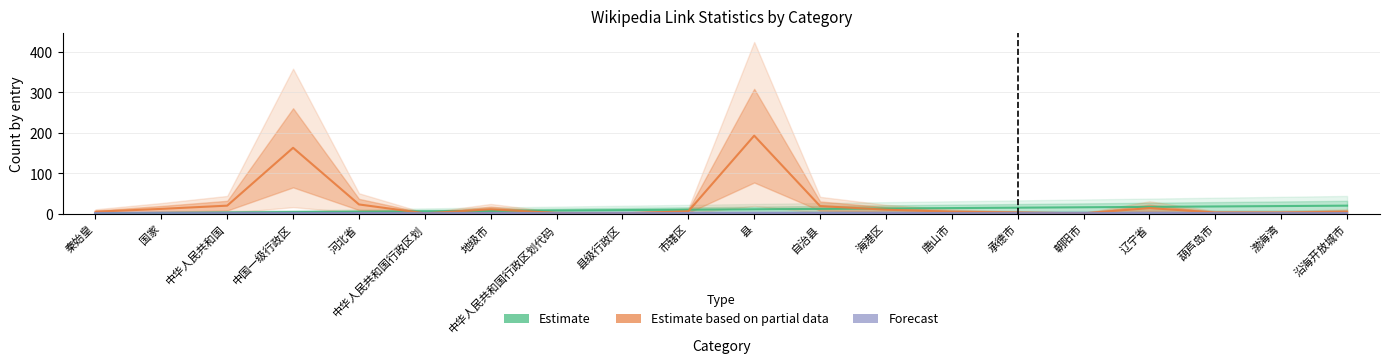

True or false: Forecast and Estimate cross at least once.

False